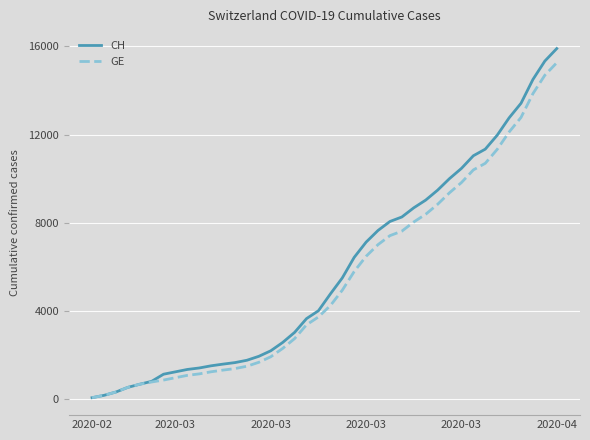

List the series in order of their peak value, lowest first.

GE, CH